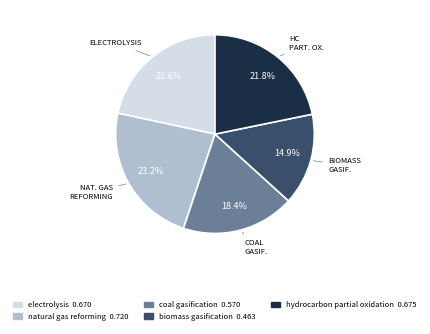

How many segments does this pie chart have?

5